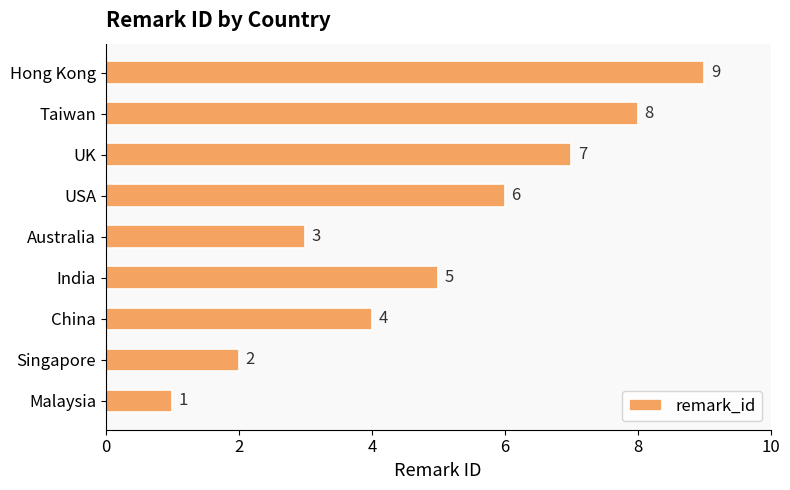

Count the values in the range 3 to 7.

5